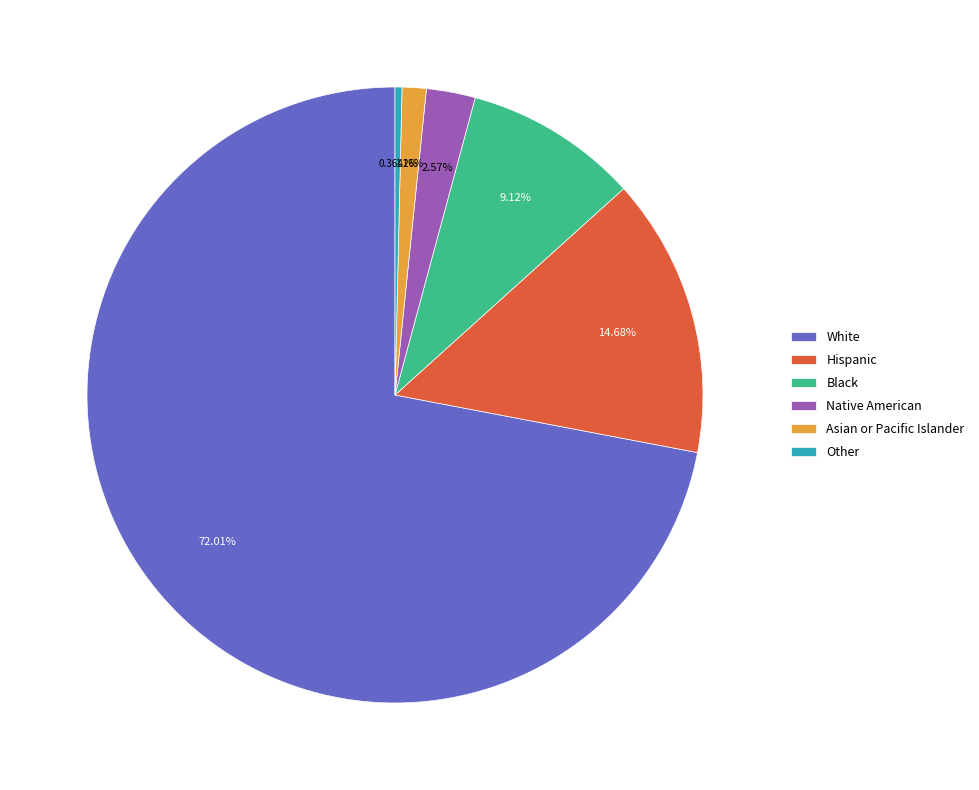

True or false: Native American accounts for 3% of the total.

True